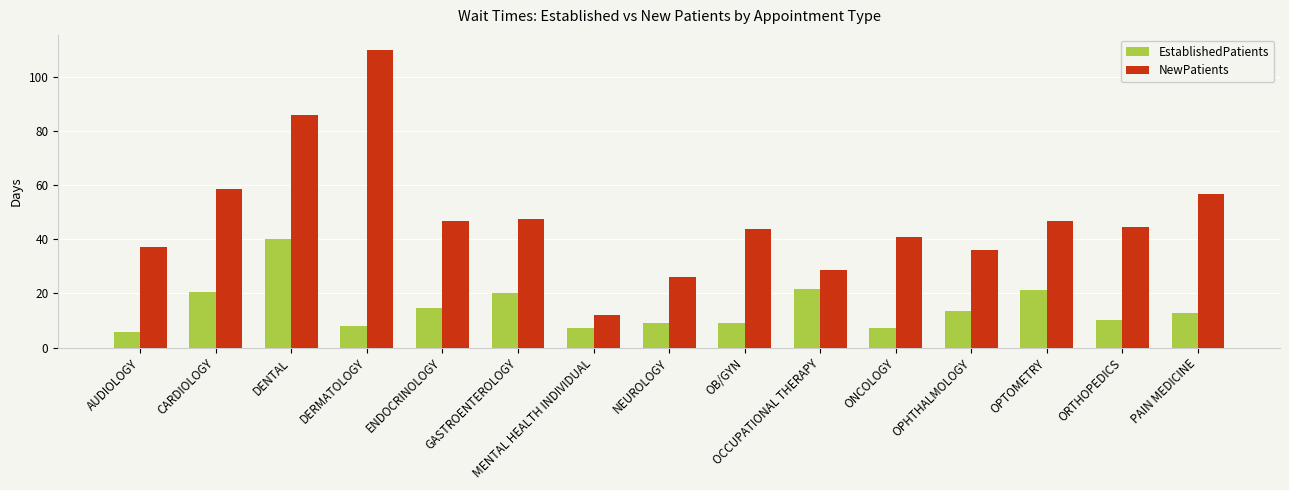

How many bars are there in total?

30